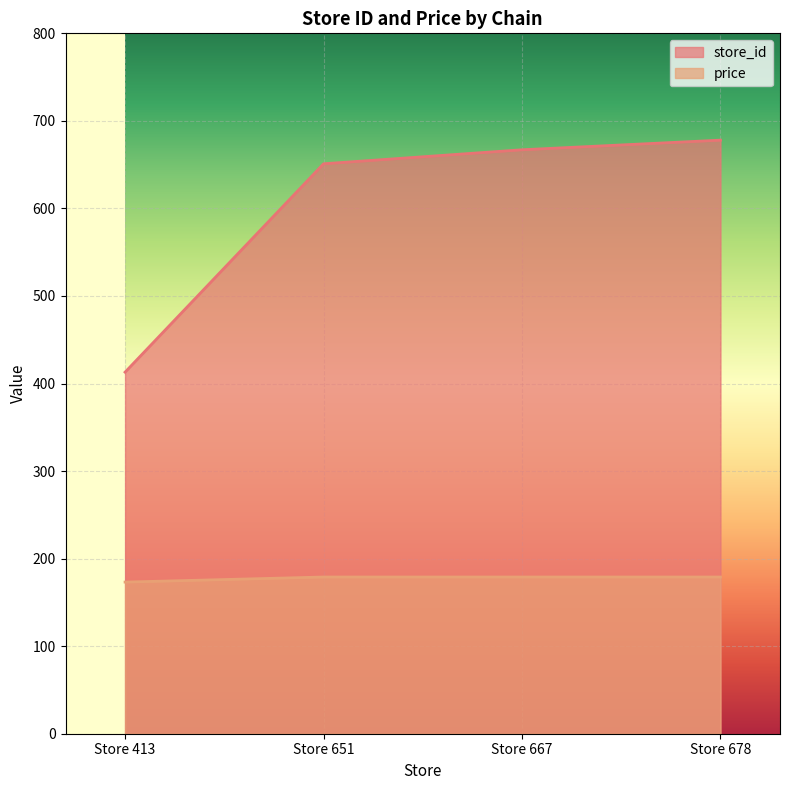

Rank the series at Store 413 from highest to lowest value.

store_id, price